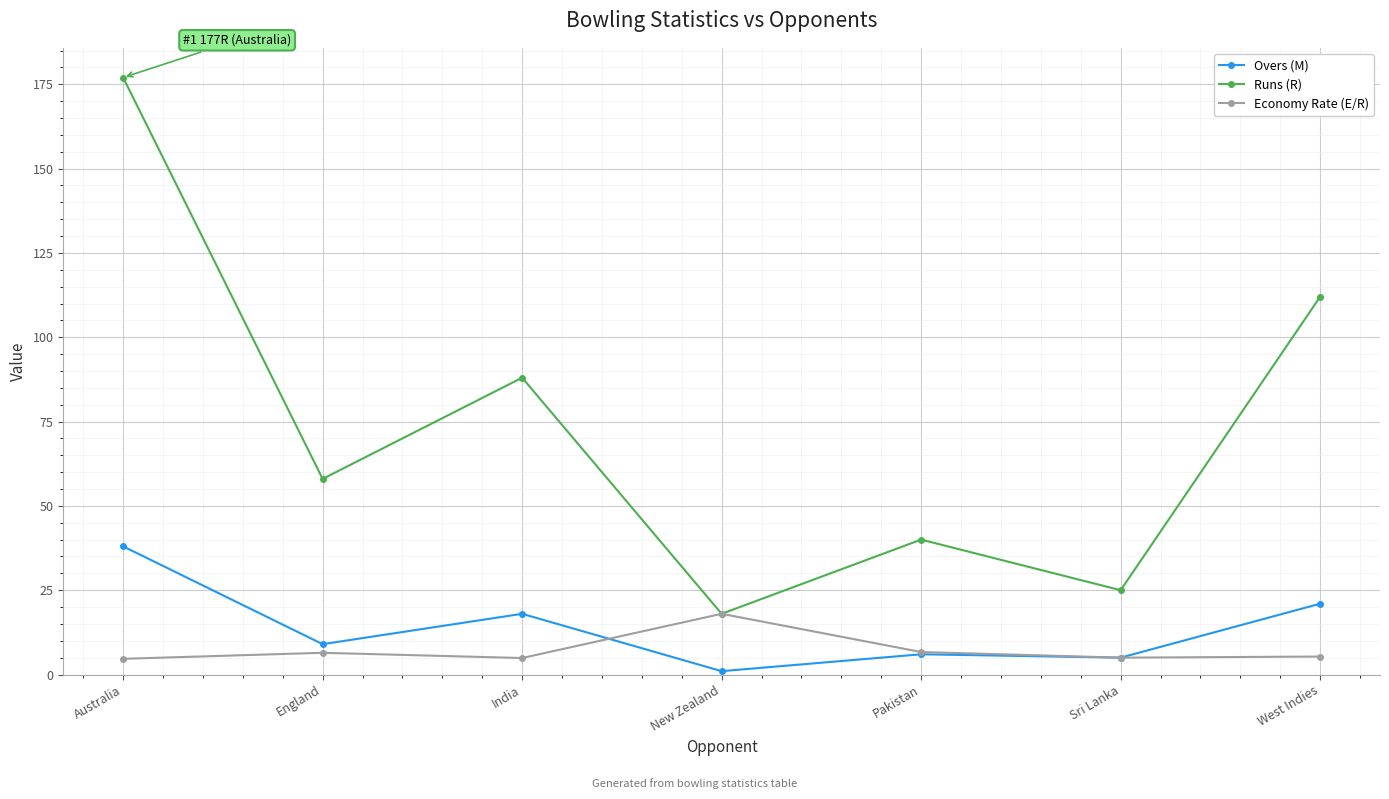

What is the label of the 2nd point from the right?

Sri Lanka